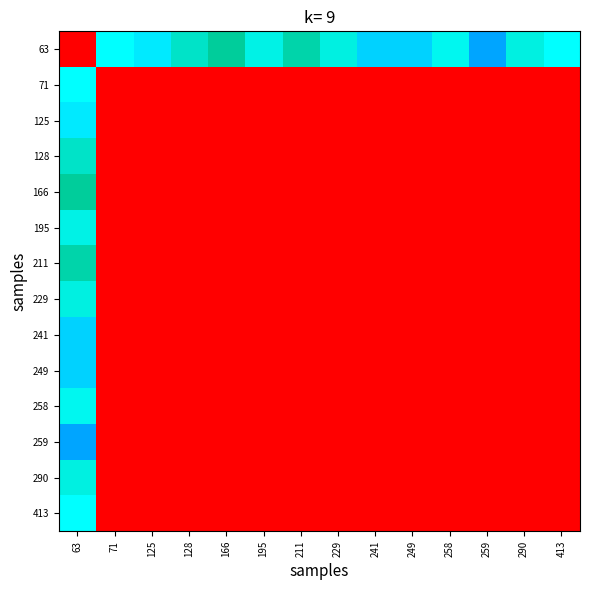

What is the spread (max minus min) of values at 413?

0.6